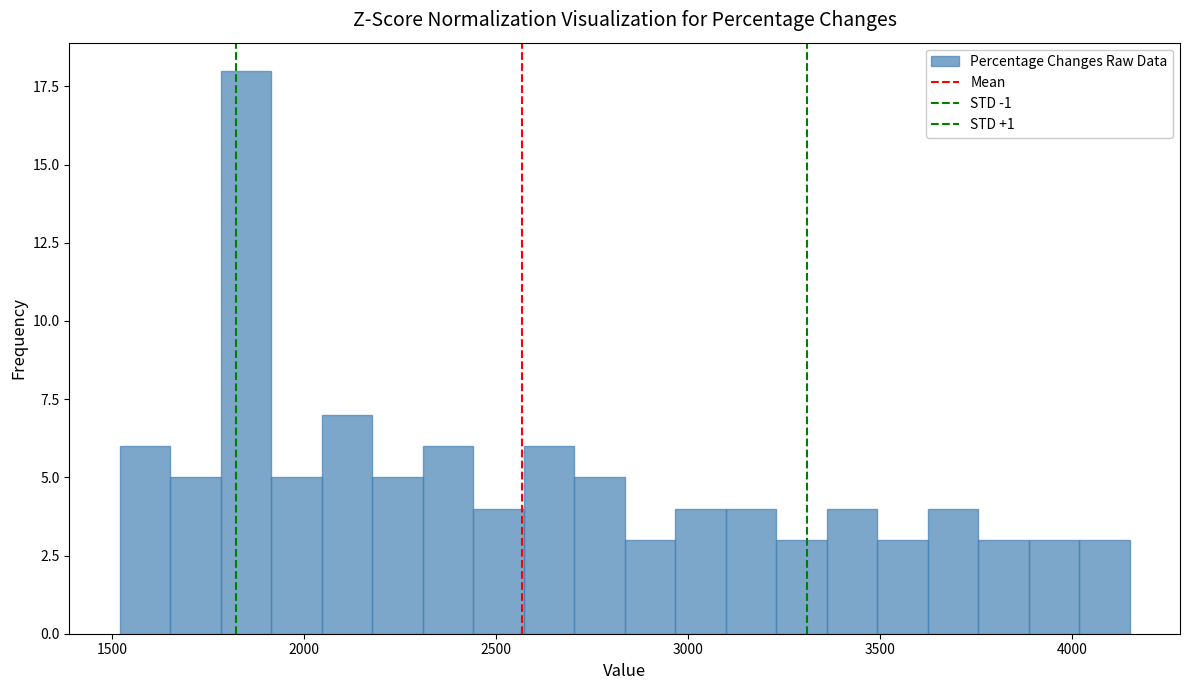

Around what value on the x-axis is the tallest bar? Give the approximate position of its centre, as read against the axis.

1850